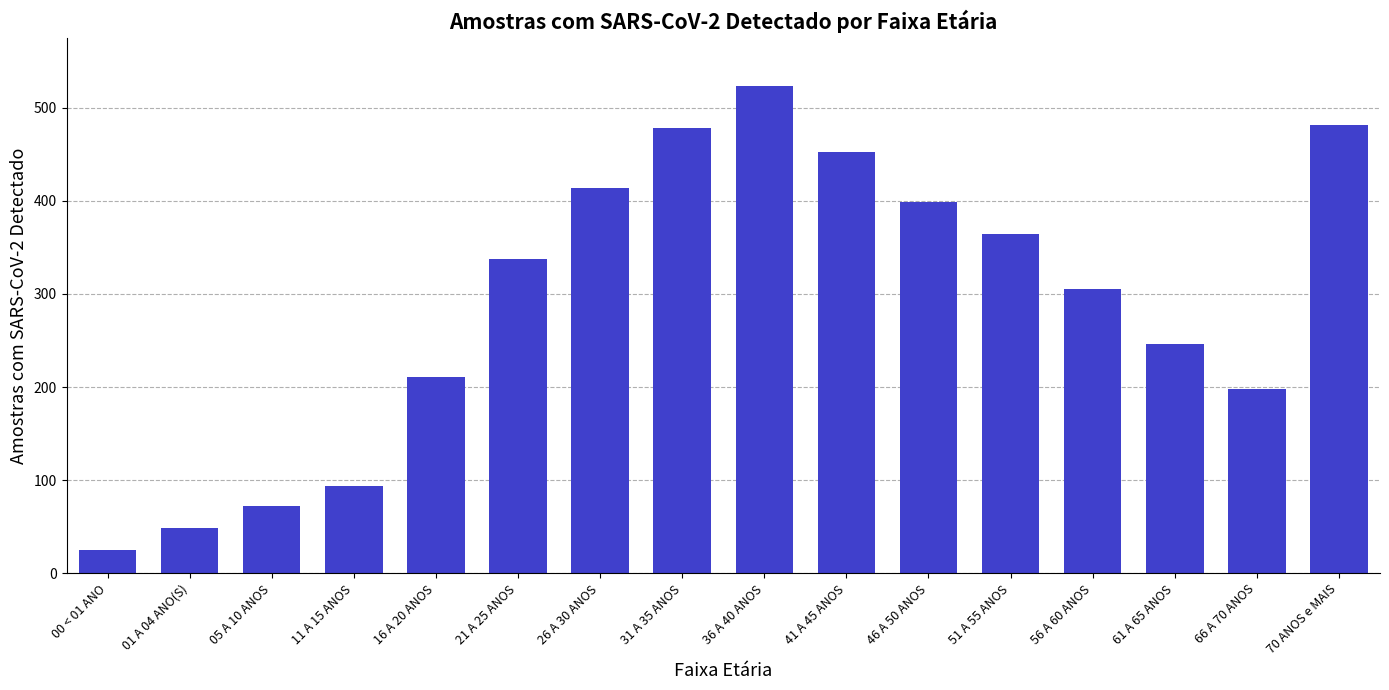

Reading left to right, what are all the values shown in this chart?

25	49	72	94	211	337	414	478	523	453	399	364	305	246	198	481